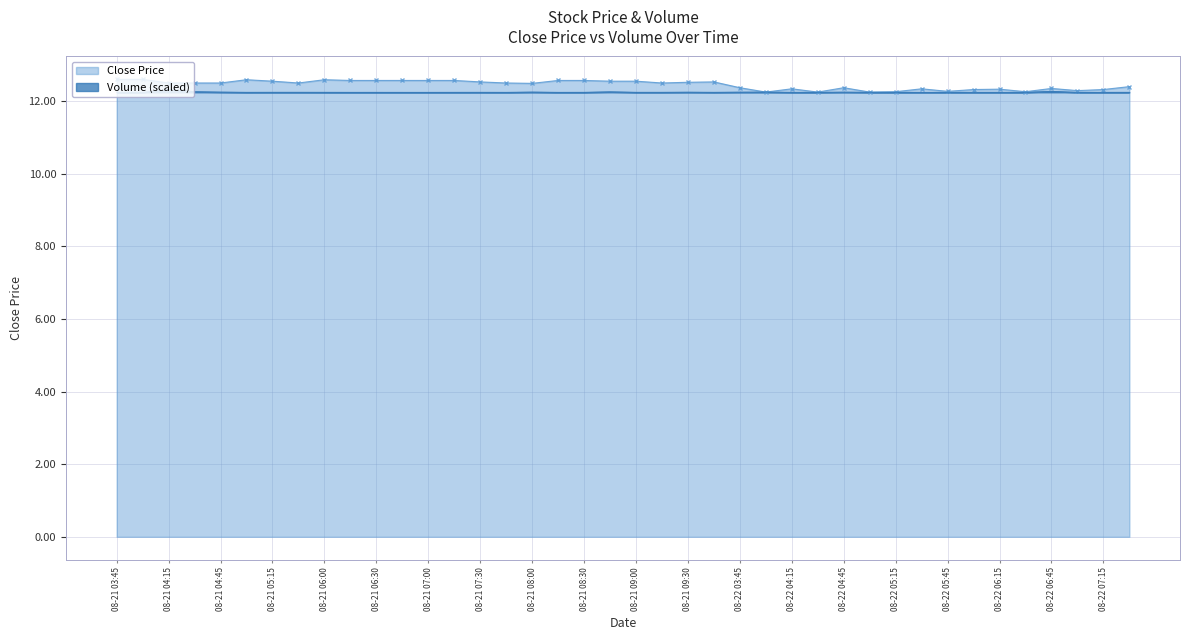

Does the chart have visible grid lines?

Yes